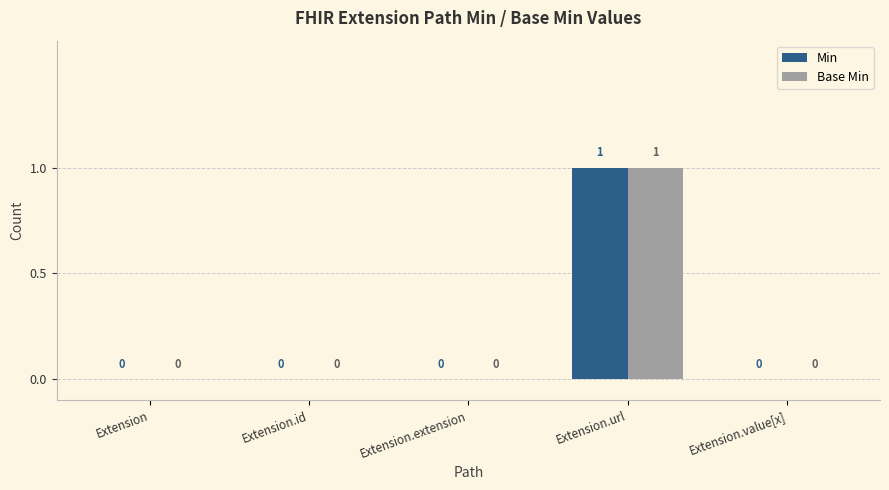

True or false: Base Min has a value of -1 at Extension.value[x].

False